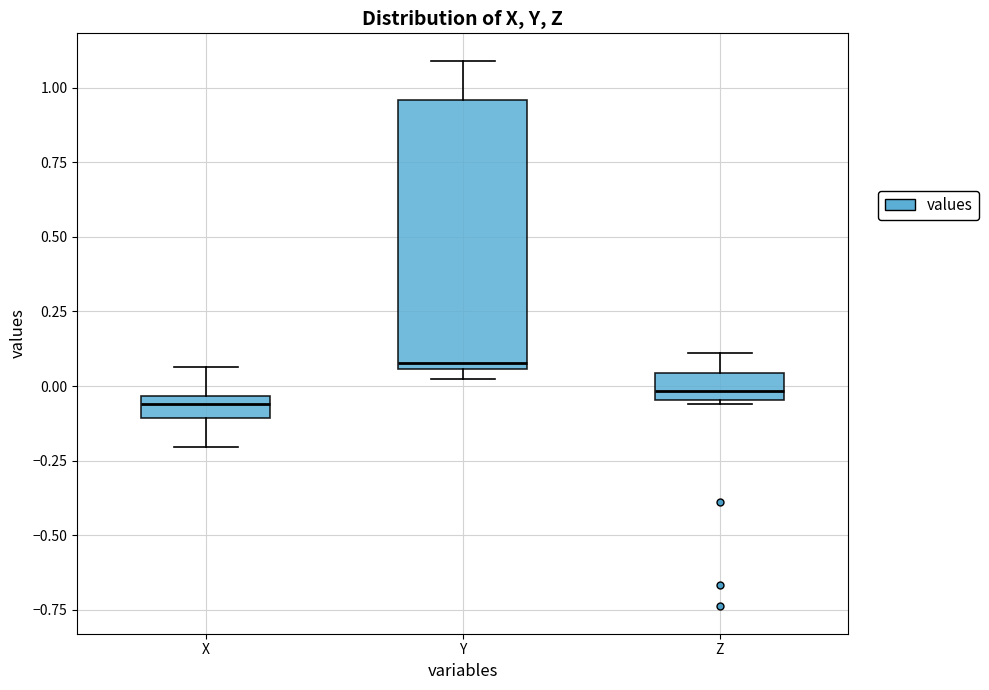

Reading left to right, transcribe this box plot: for each box, give where its median line is, the range the box spans, and where its two whiskers end, as read against the y-axis. The values are not printed on the chart, so give them approximately, as read against the axis.

X: median -0.05 (inside the box), box -0.10 to -0.05, whiskers -0.20 to 0.05
Y: median 0.10, box 0.05 to 0.95, whiskers 0.05 (just below the box's lower edge) to 1.10
Z: median 0.00, box -0.05 to 0.05, whiskers -0.05 to 0.10